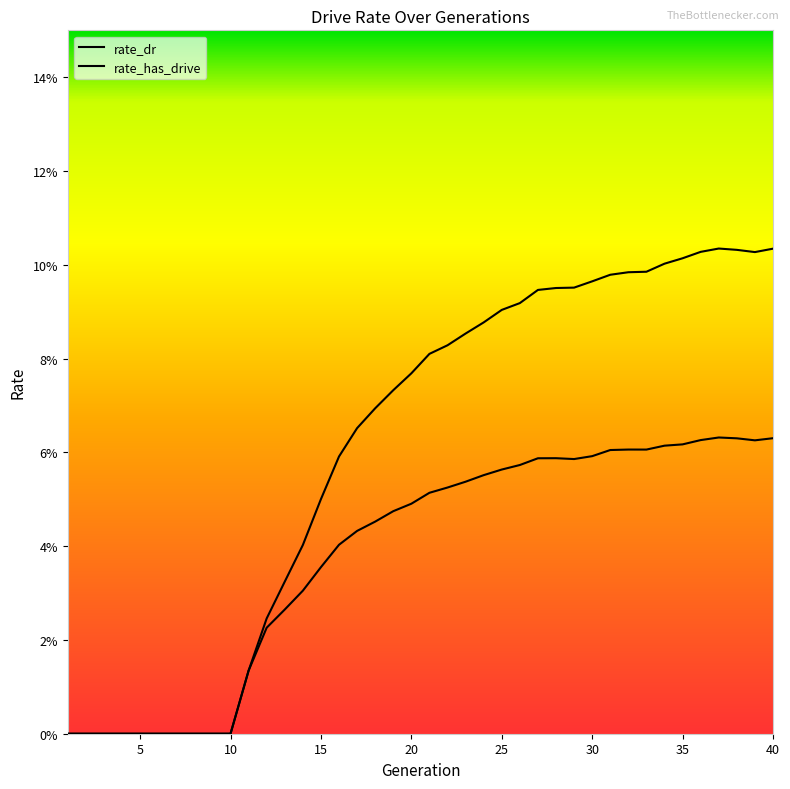

What is the highest value of the rate_dr series?

0.1